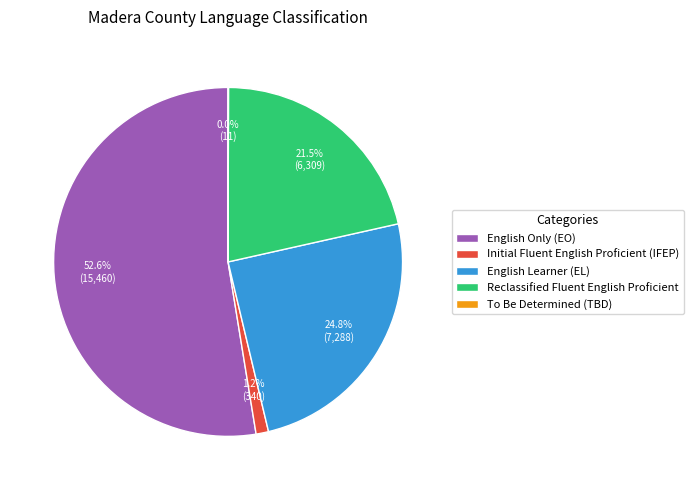

Combined, do English Only (EO) and Initial Fluent English Proficient (IFEP) account for over 50%?

Yes